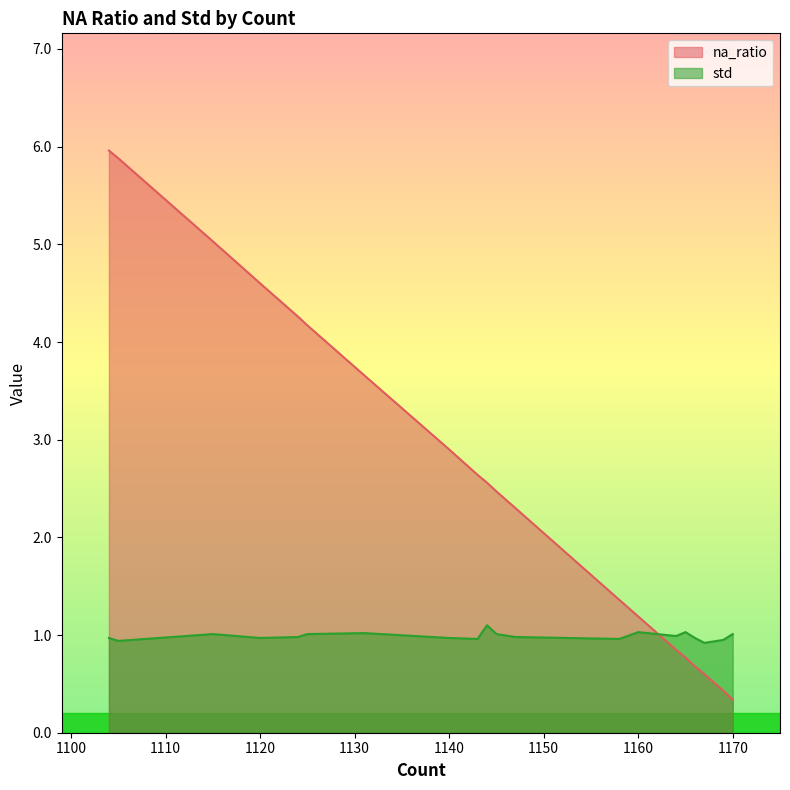

True or false: std and na_ratio intersect in this chart.

True